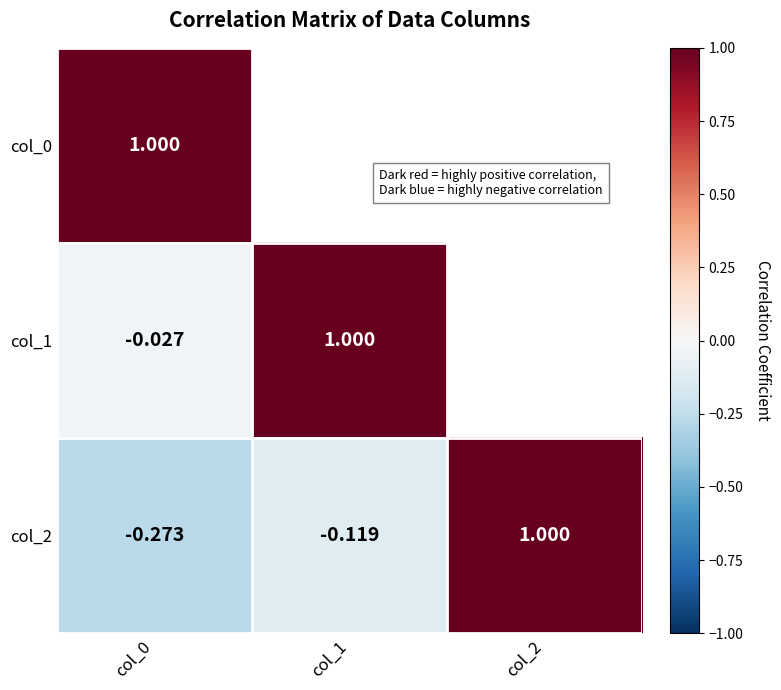

What is the average value of the col_2 series?

0.2